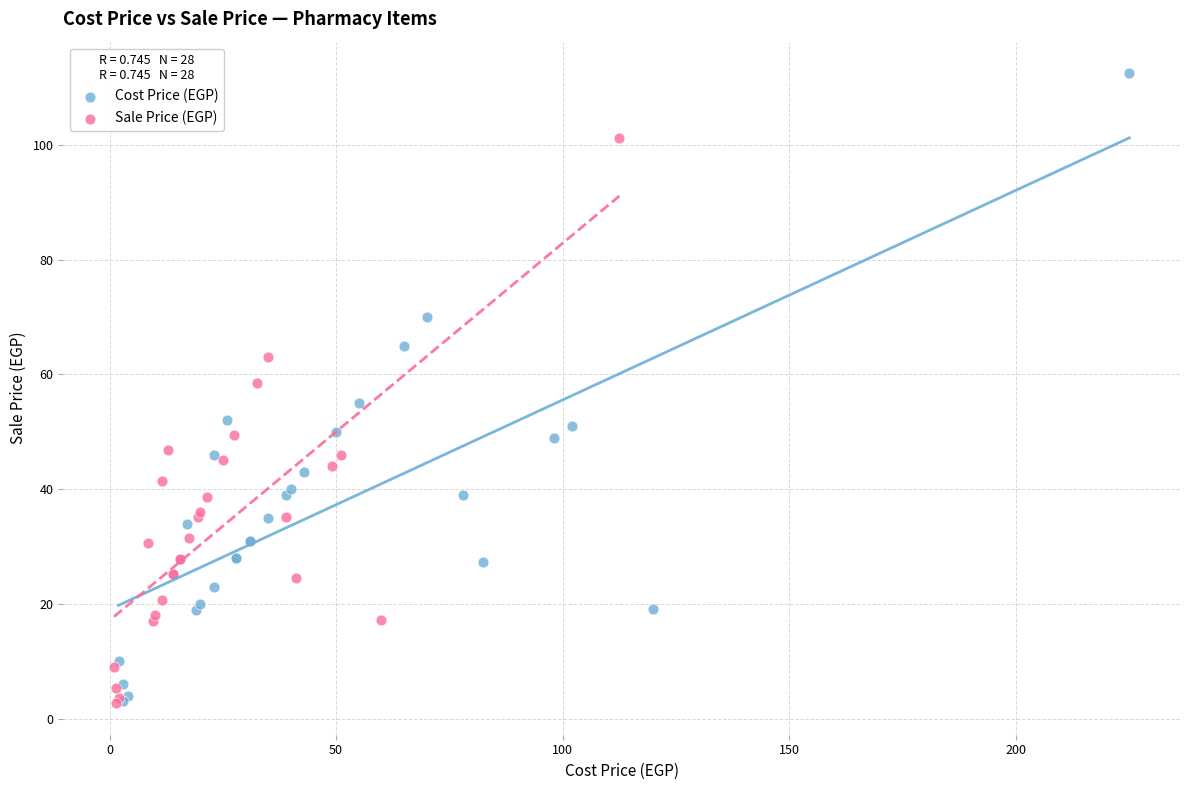

What are all the series names shown in the legend?

Cost Price (EGP), Sale Price (EGP)